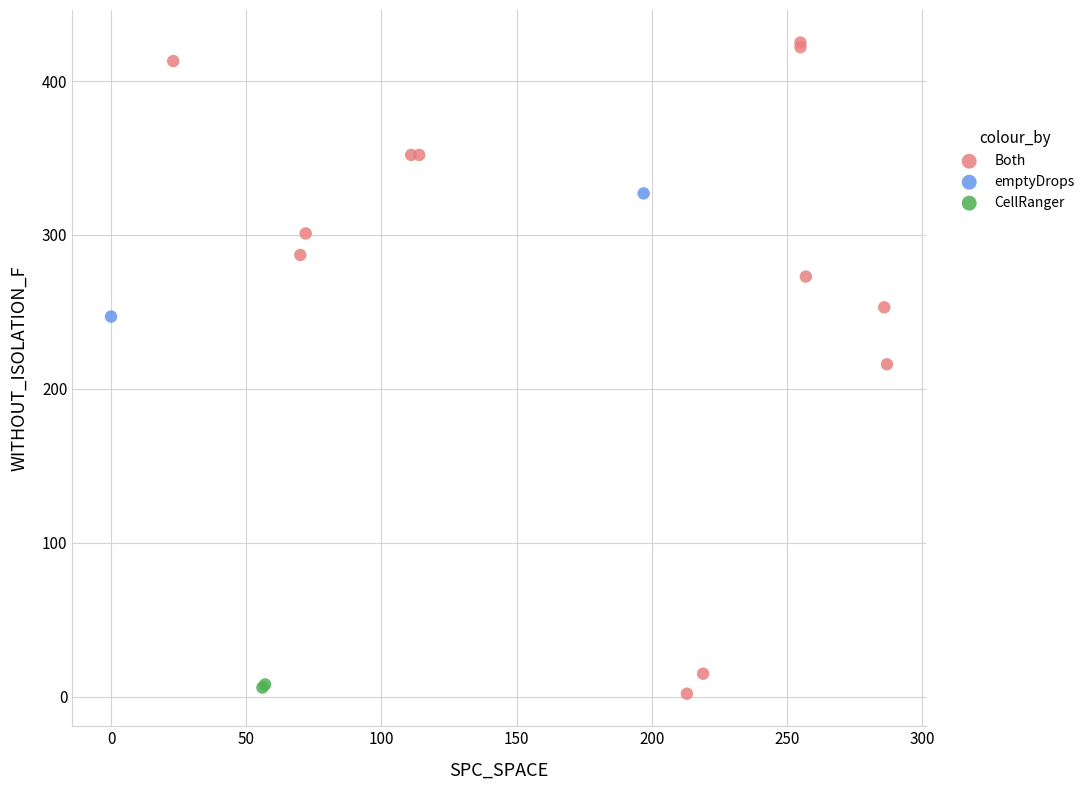

What are all the series names shown in the legend?

Both, emptyDrops, CellRanger